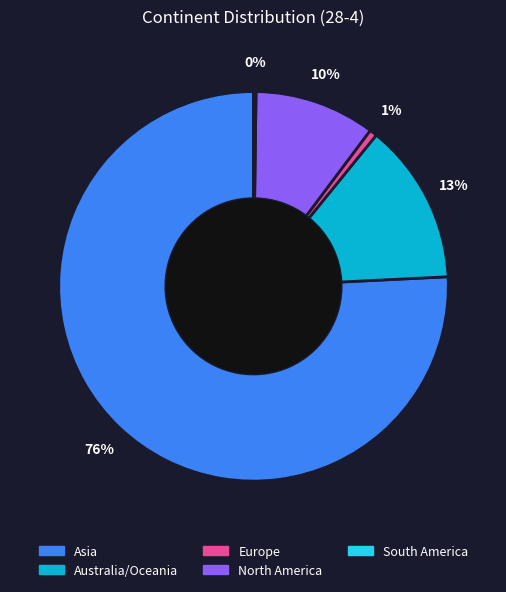

Which slice represents more than half of the pie?

Asia